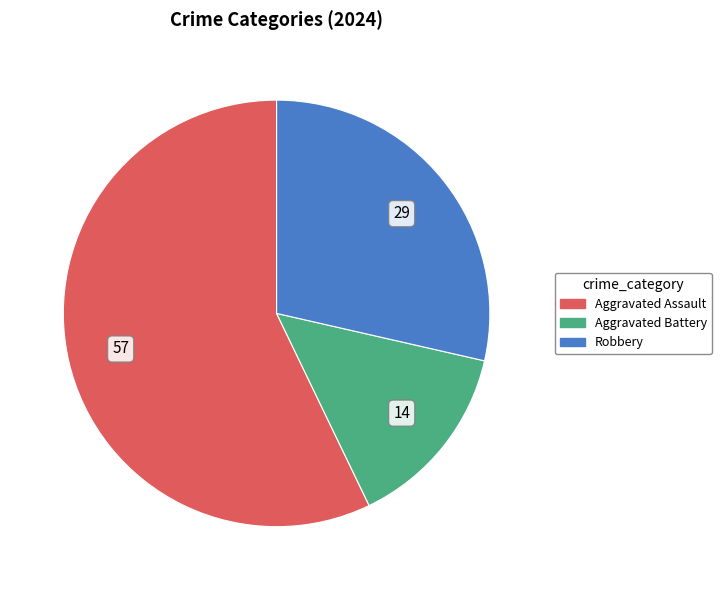

Does any single category account for the majority?

Yes